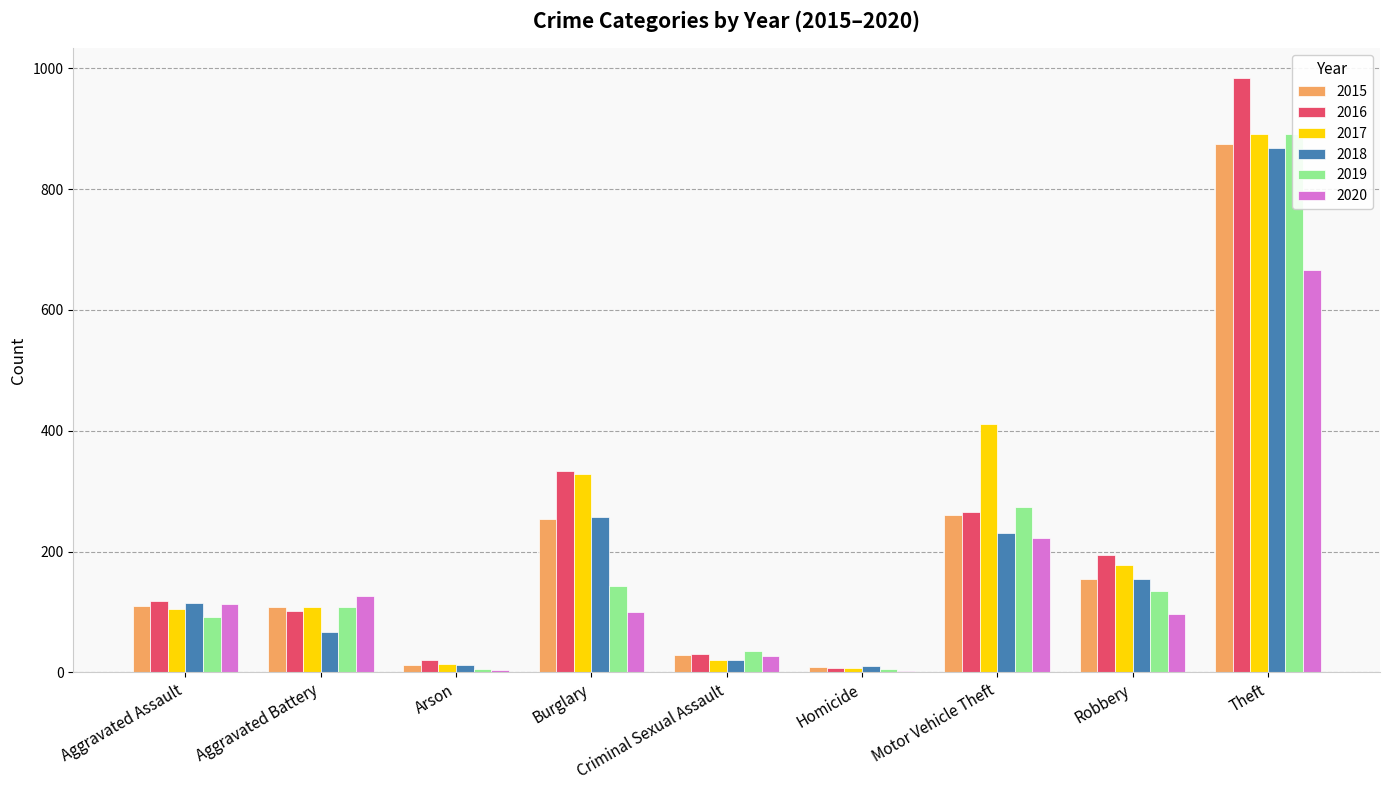

At how many categories does at least one series exceed 74?

6